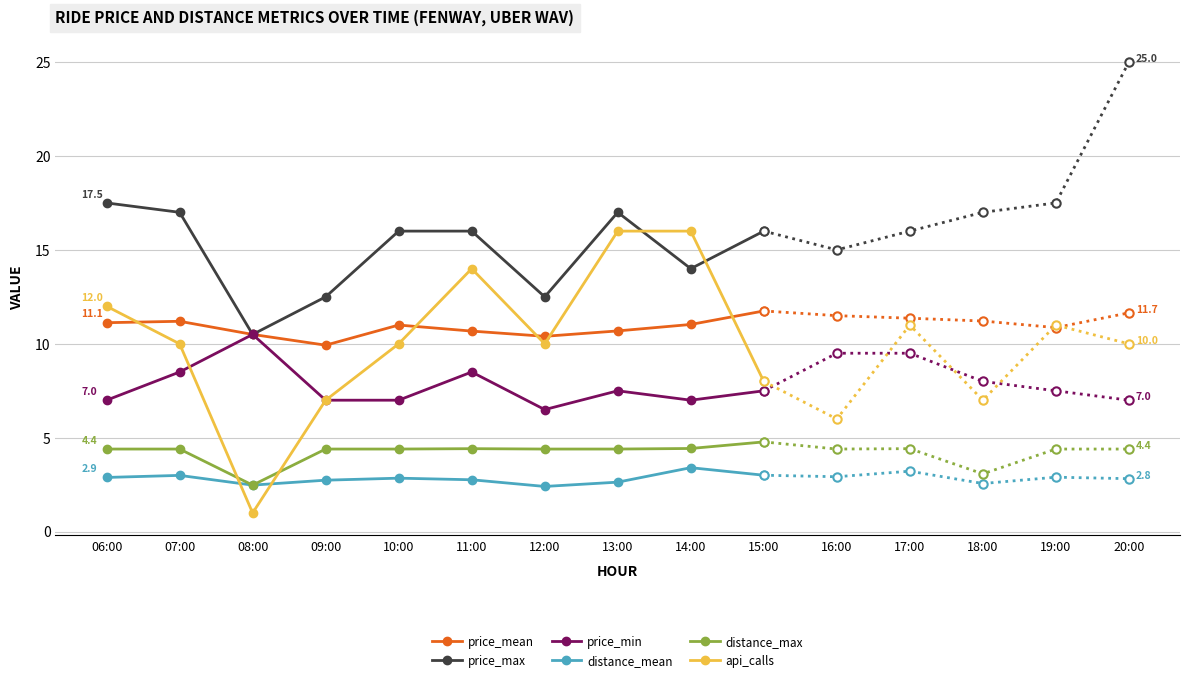

Rank the series at 14:00 from lowest to highest value.

distance_mean, distance_max, price_min, price_mean, price_max, api_calls